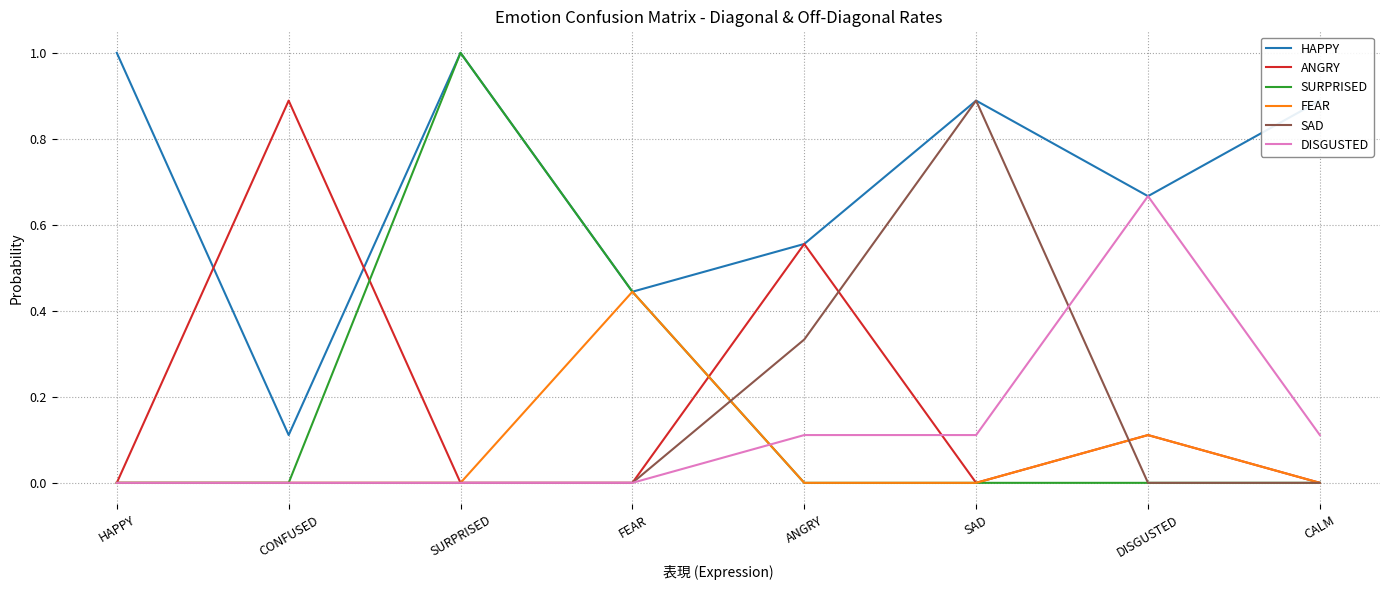

Count the ANGRY values in the range 0 to 1.

8